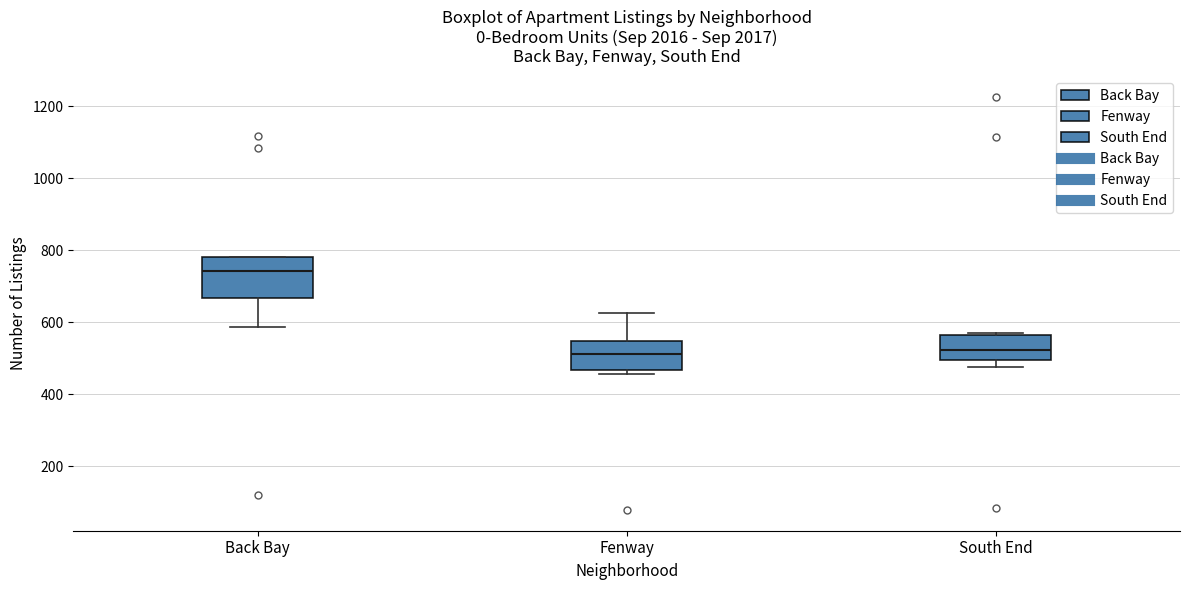

Which box has the highest median line?

Back Bay